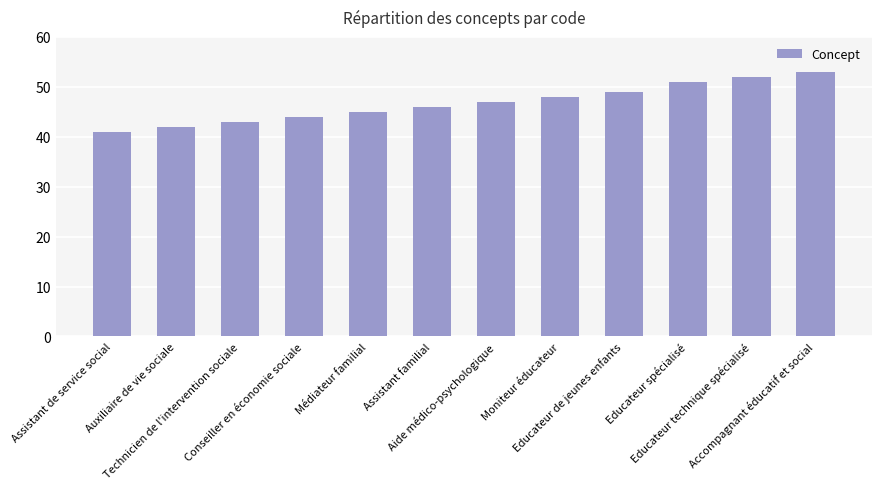

Which category has the lowest value across all series?

Assistant de service social